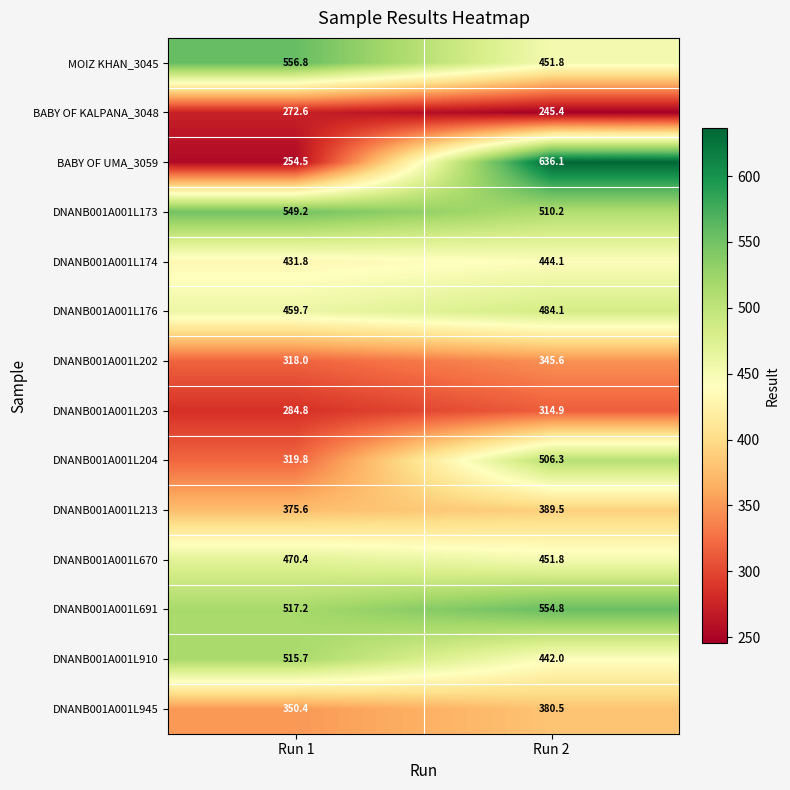

Reading left to right, list all the values displayed in this chart.

MOIZ KHAN_3045: 556.8	451.8
BABY OF KALPANA_3048: 272.6	245.4
BABY OF UMA_3059: 254.5	636.1
DNANB001A001L173: 549.2	510.2
DNANB001A001L174: 431.8	444.1
DNANB001A001L176: 459.7	484.1
DNANB001A001L202: 318.0	345.6
DNANB001A001L203: 284.8	314.9
DNANB001A001L204: 319.8	506.3
DNANB001A001L213: 375.6	389.5
DNANB001A001L670: 470.4	451.8
DNANB001A001L691: 517.2	554.8
DNANB001A001L910: 515.7	442.0
DNANB001A001L945: 350.4	380.5